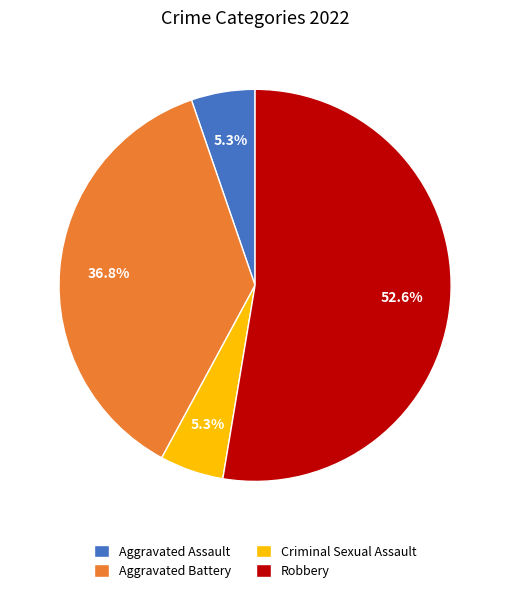

How many slices are in this pie chart?

4